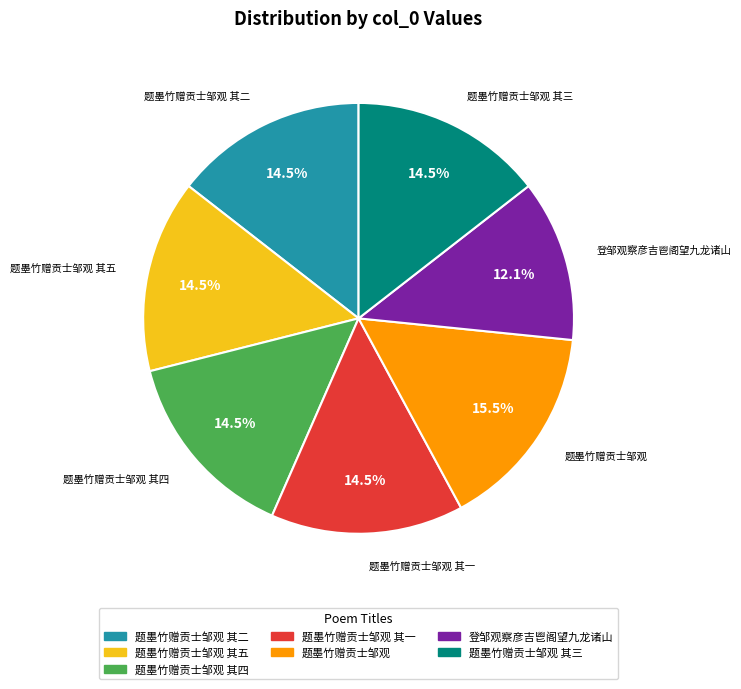

Is there a majority slice in this chart?

No